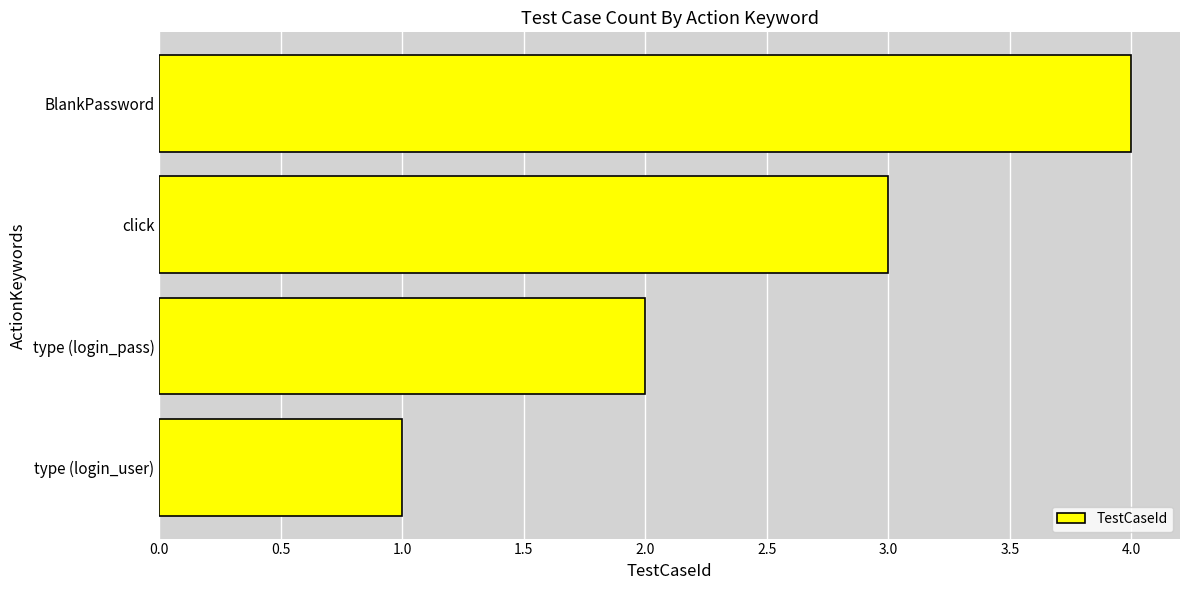

True or false: the data shows 2 at type (login_pass).

True